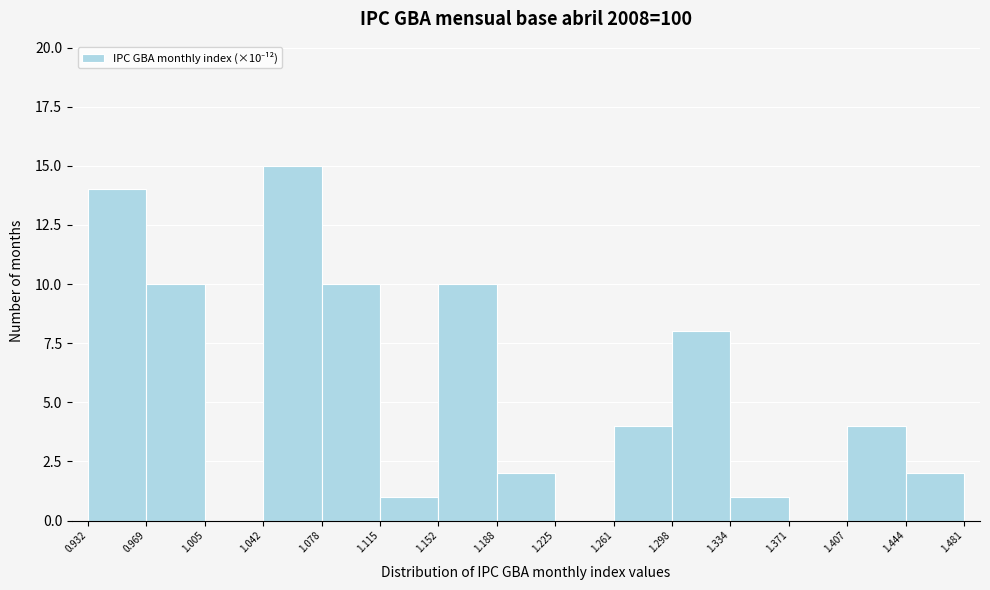

Over which range of the x-axis is the bar tallest?

1.042 to 1.078